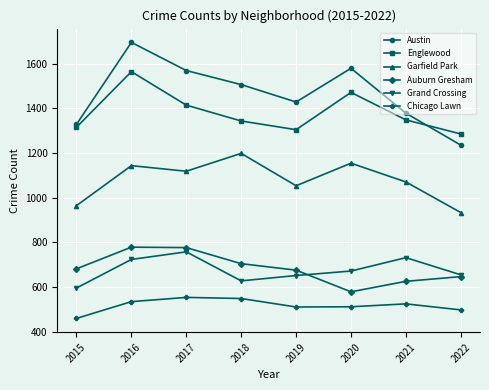

Count the number of categories in the chart.

8